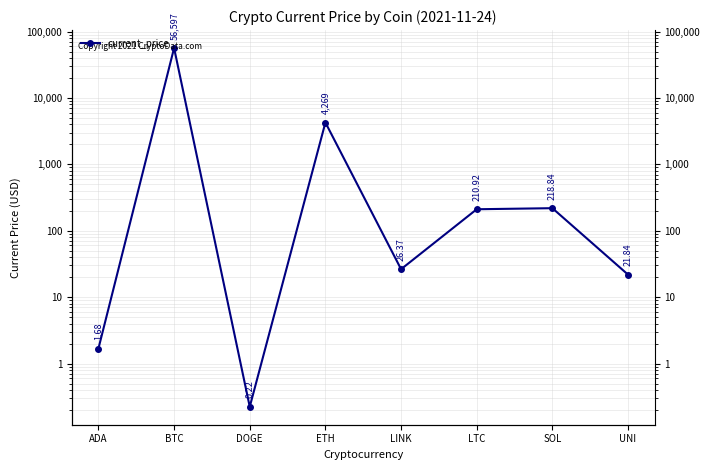

How many categories are shown in the chart?

8